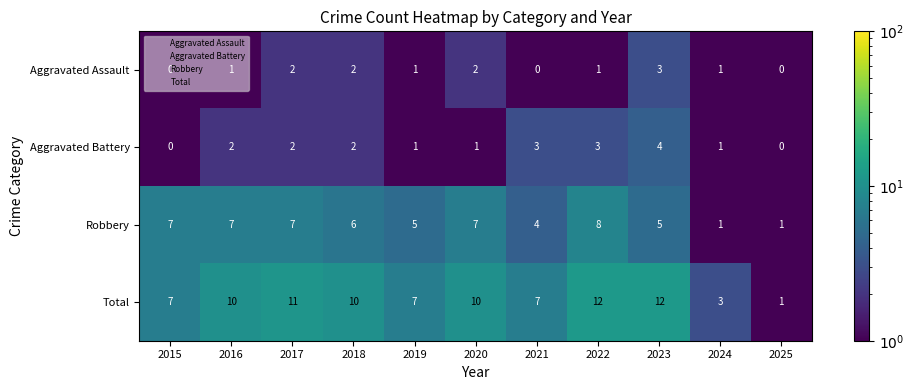

What is the difference between the highest and lowest values at 2016?

9